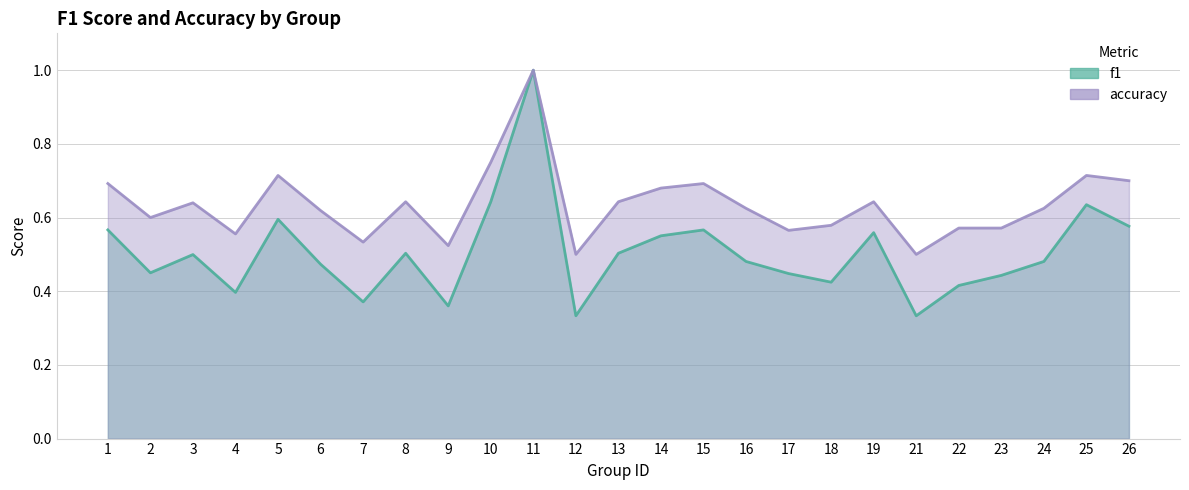

True or false: accuracy and f1 cross at least once.

False